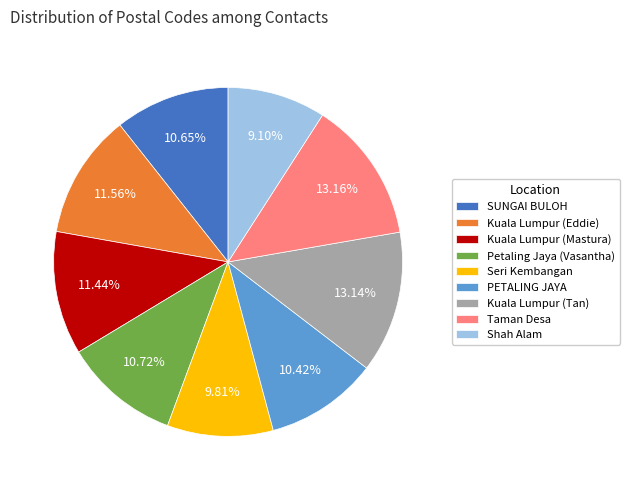

How many segments does this pie chart have?

9